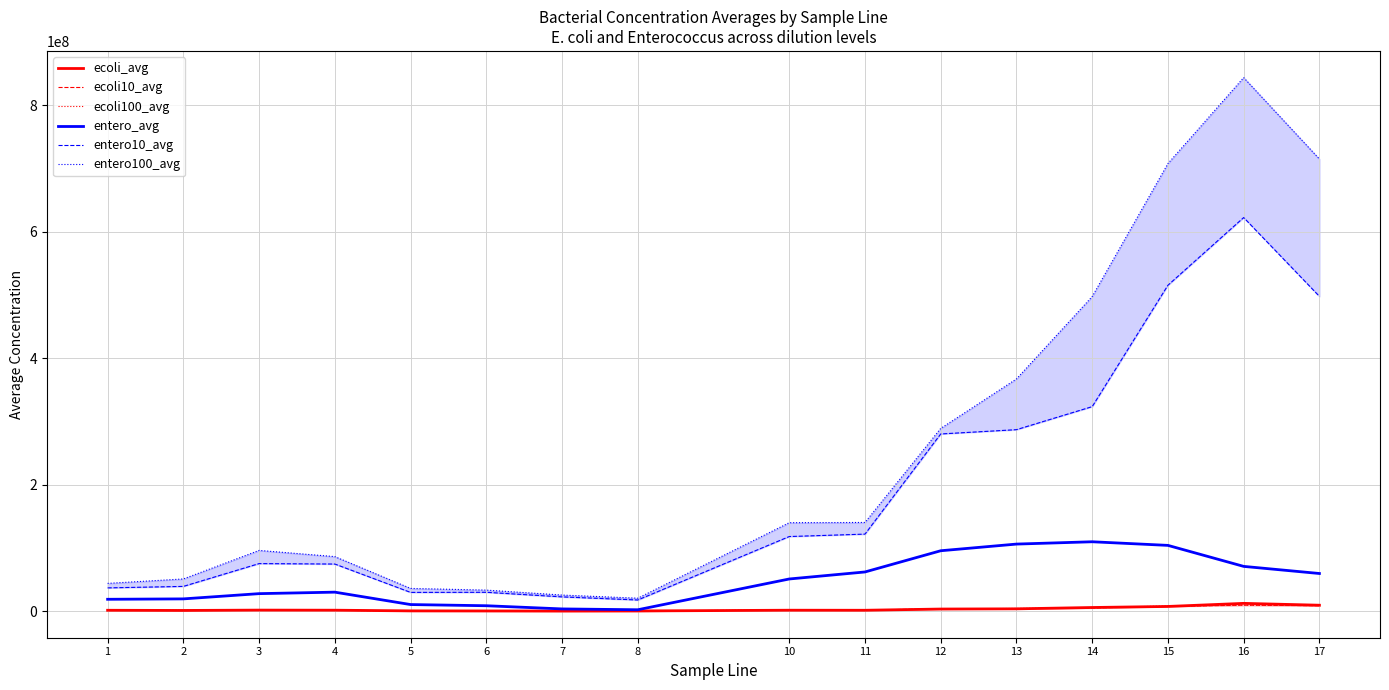

Is the value of entero_avg at 13 greater than the value of entero100_avg at 12?

No